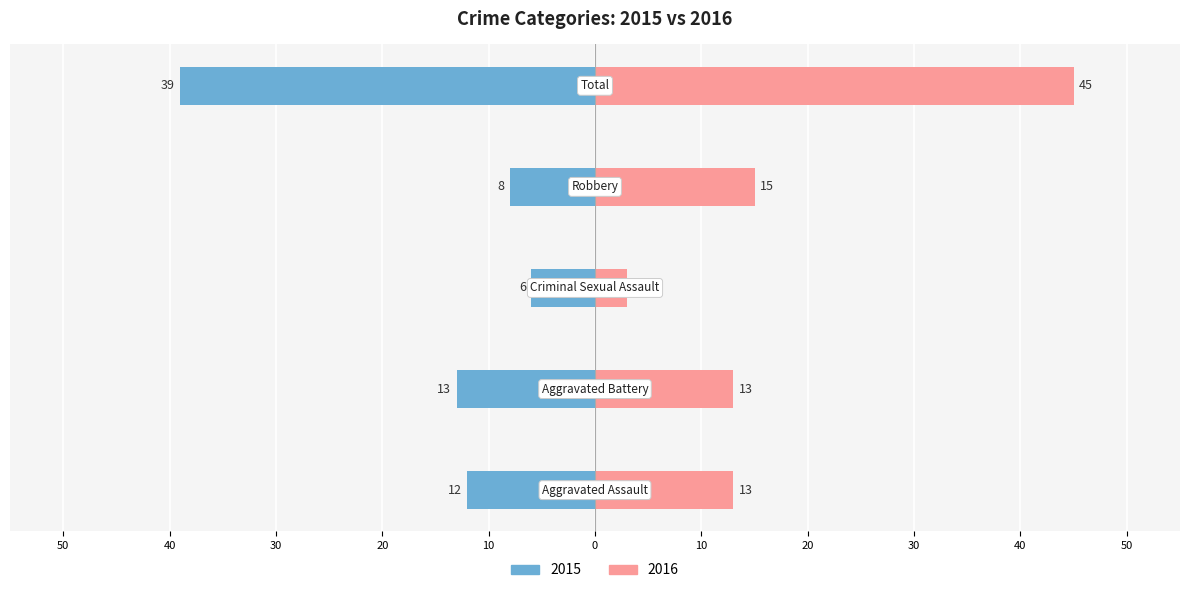

What is the label of the 2nd bar from the left?

Aggravated Battery